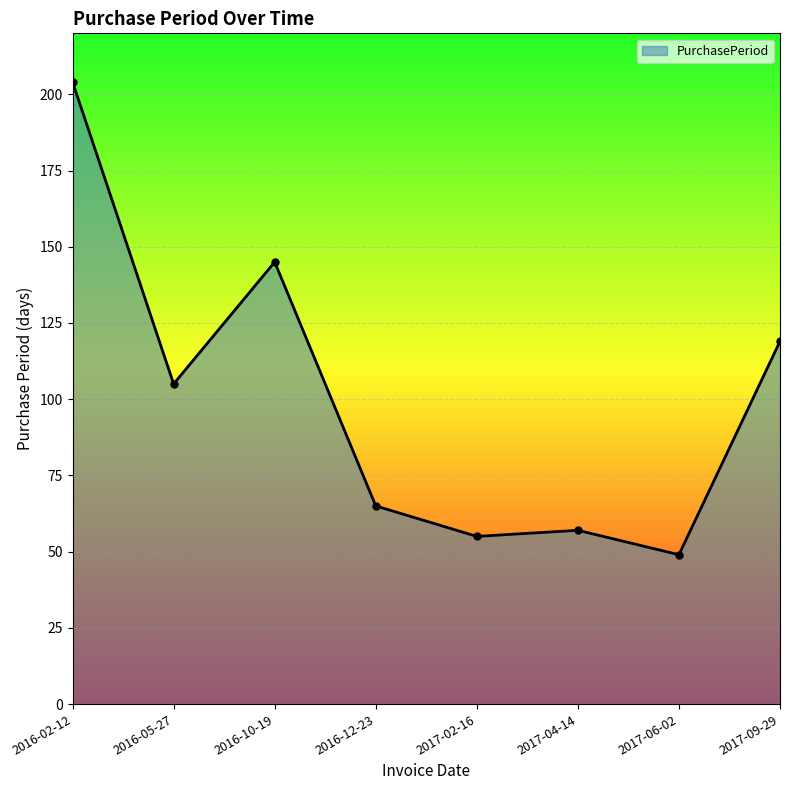

How many lines are shown in the chart?

1